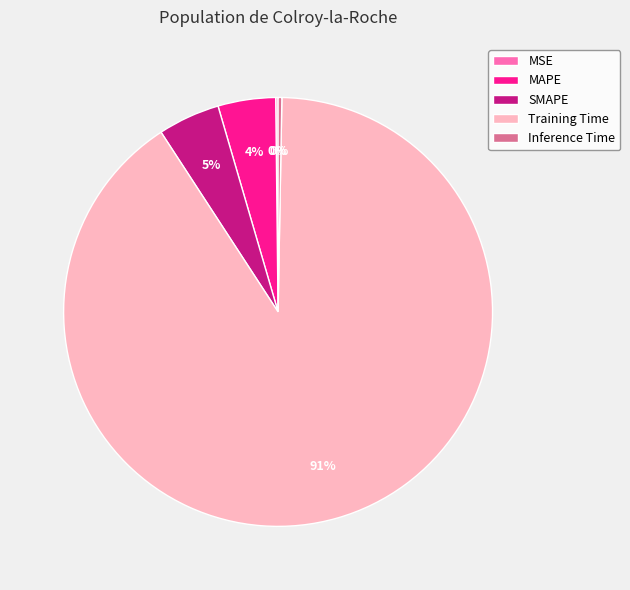

Is there any slice that represents more than half of the pie?

Yes